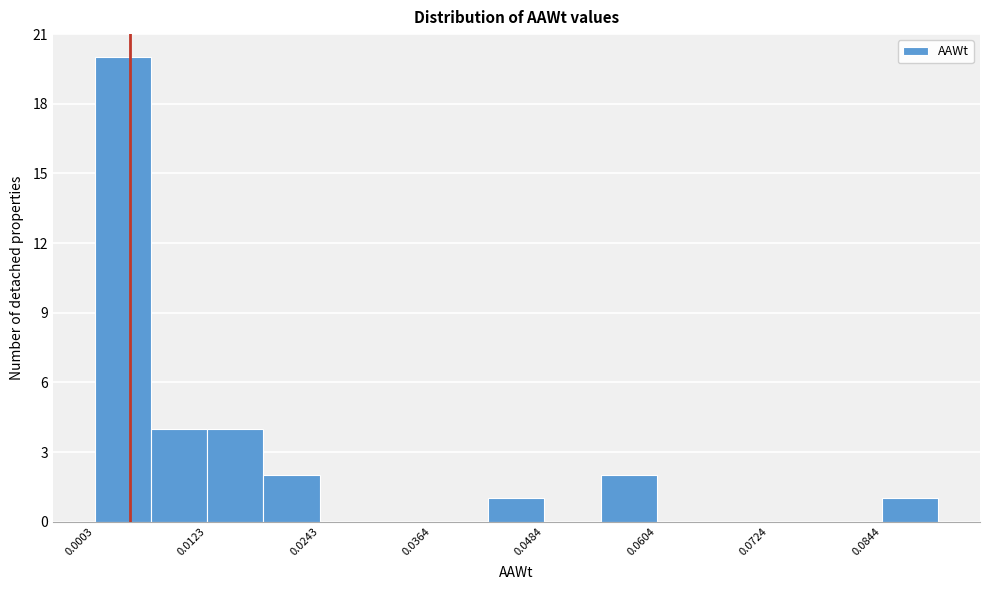

Read against the x-axis, roughly where is the centre of the tallest bar?

0.004